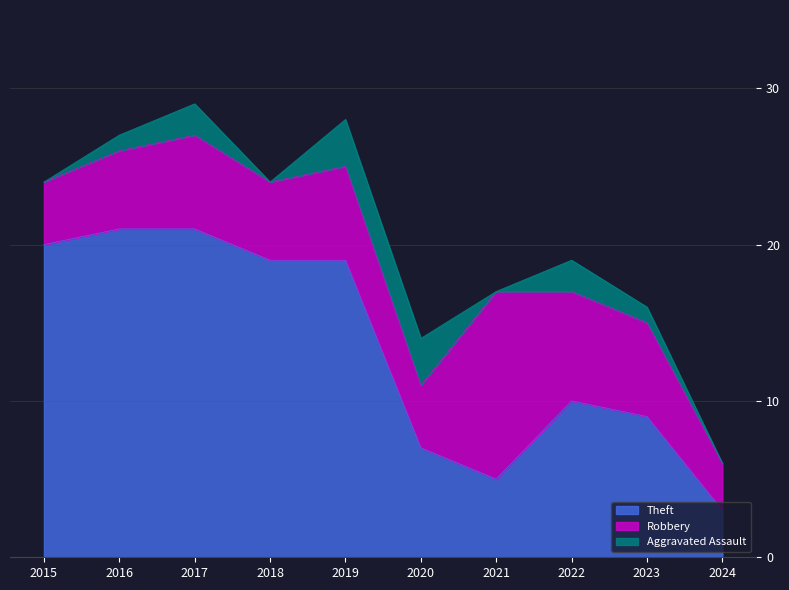

What is the sum of all Aggravated Assault values?

12